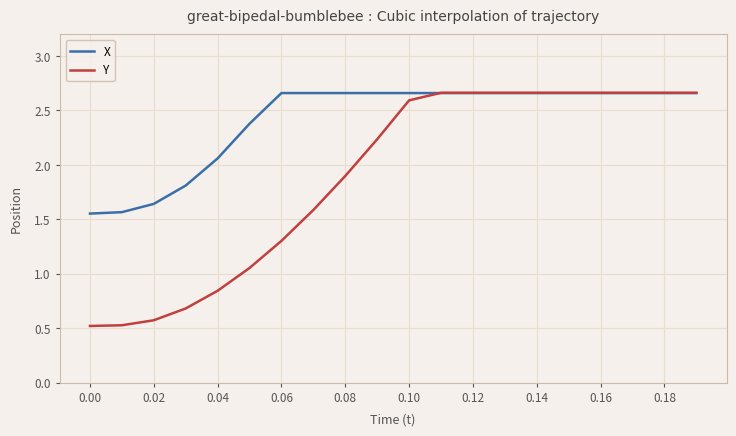

Rank the series by their average value, from lowest to highest.

Y, X